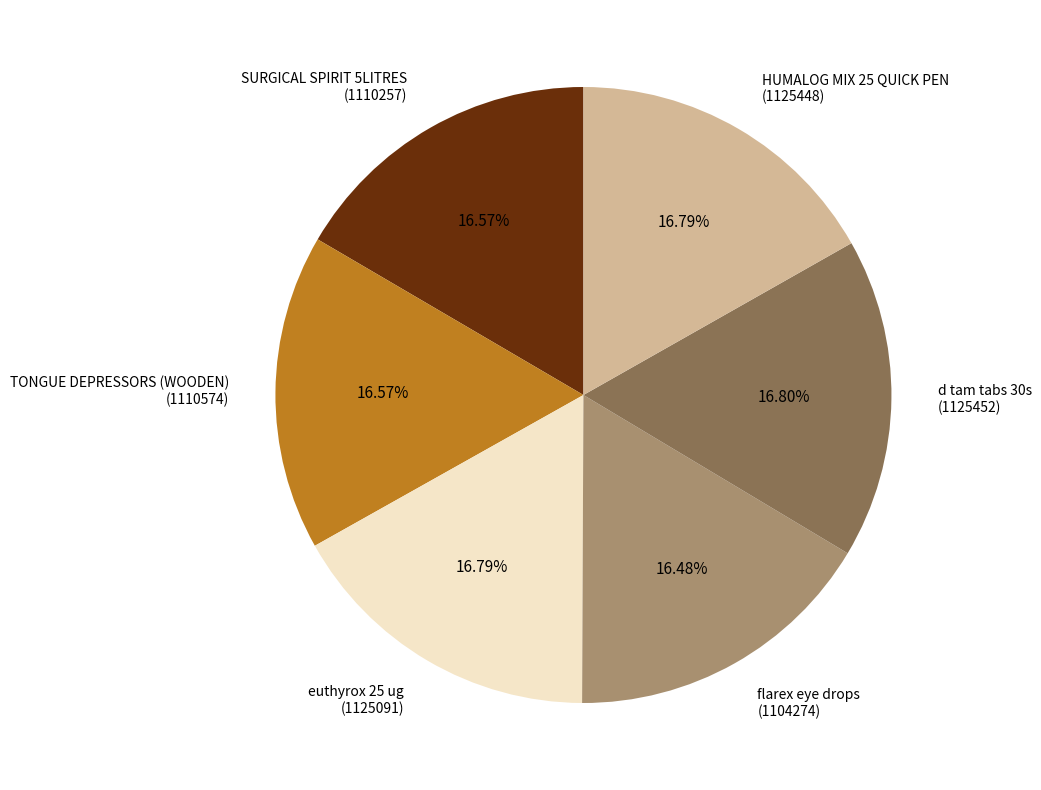

Approximately how many times larger is the value at euthyrox 25 ug compared to TONGUE DEPRESSORS (WOODEN)?

1.0